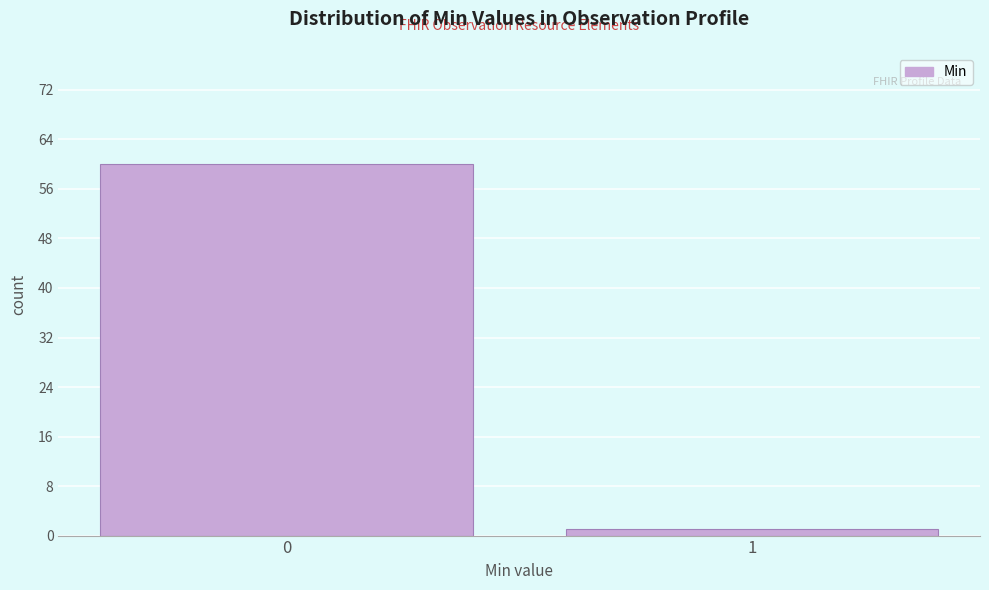

Reading left to right, transcribe all the data shown in this chart.

60	1